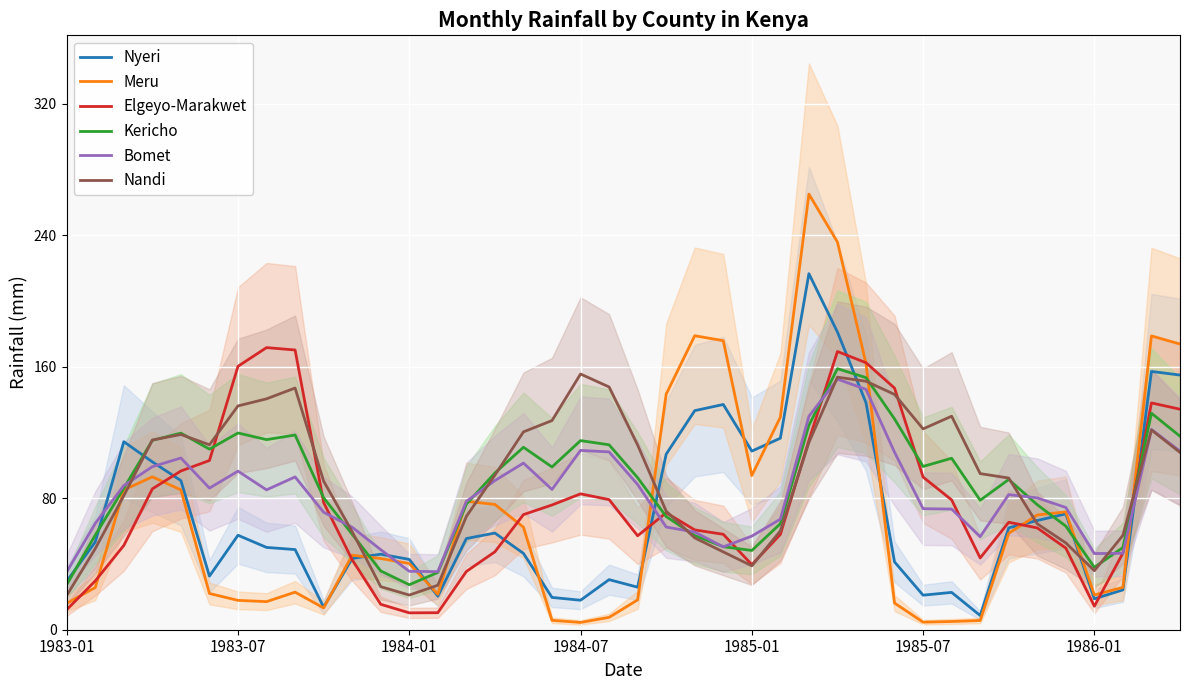

What is the lowest value of the Kericho series?

27.4